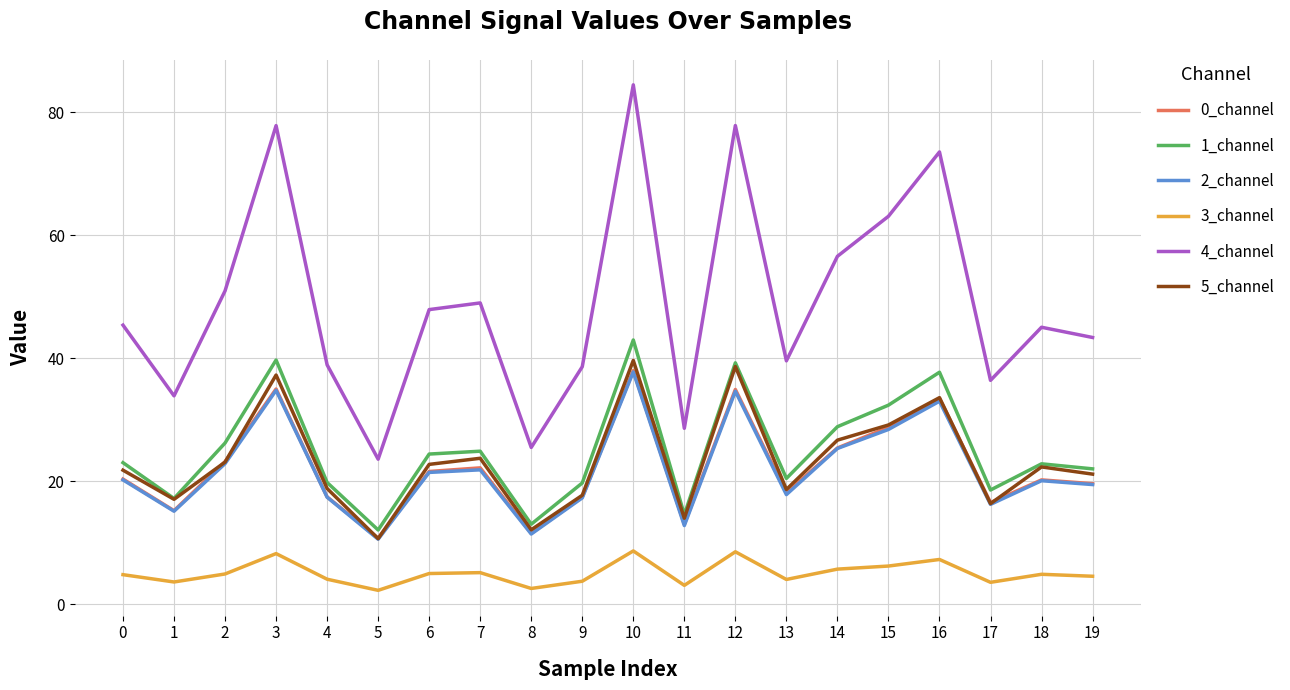

What is the difference between the highest and lowest values at 13?

35.5